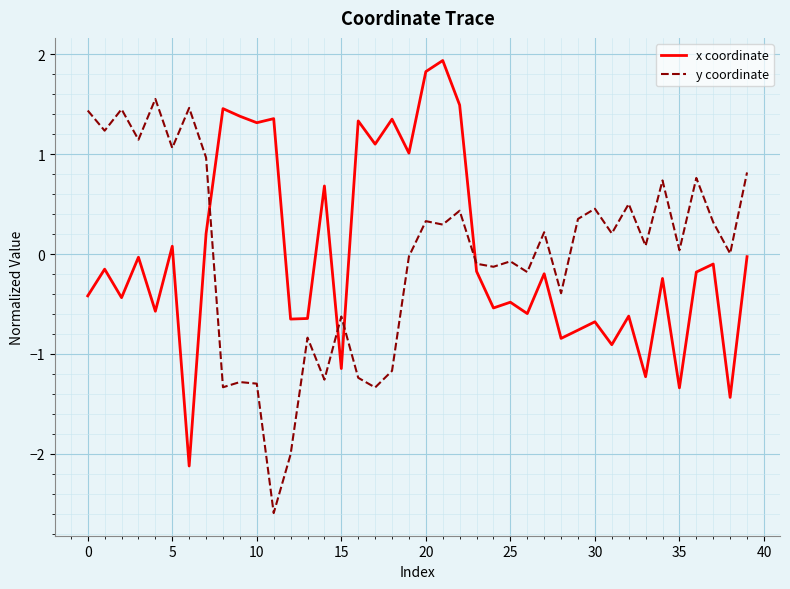

What is the smallest value displayed?

-2.6